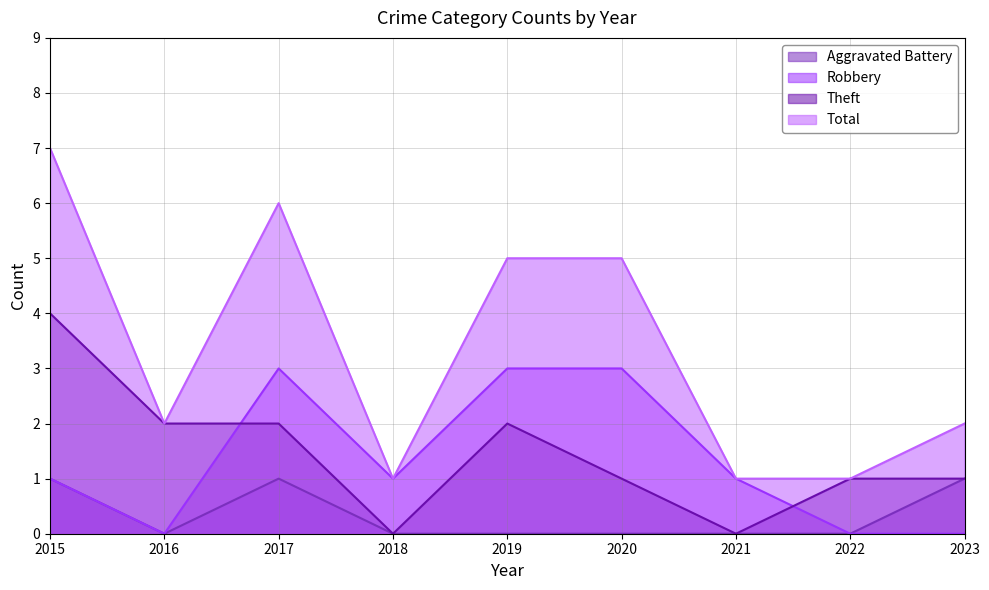

What are all the series names shown in the legend?

Aggravated Battery, Robbery, Theft, Total